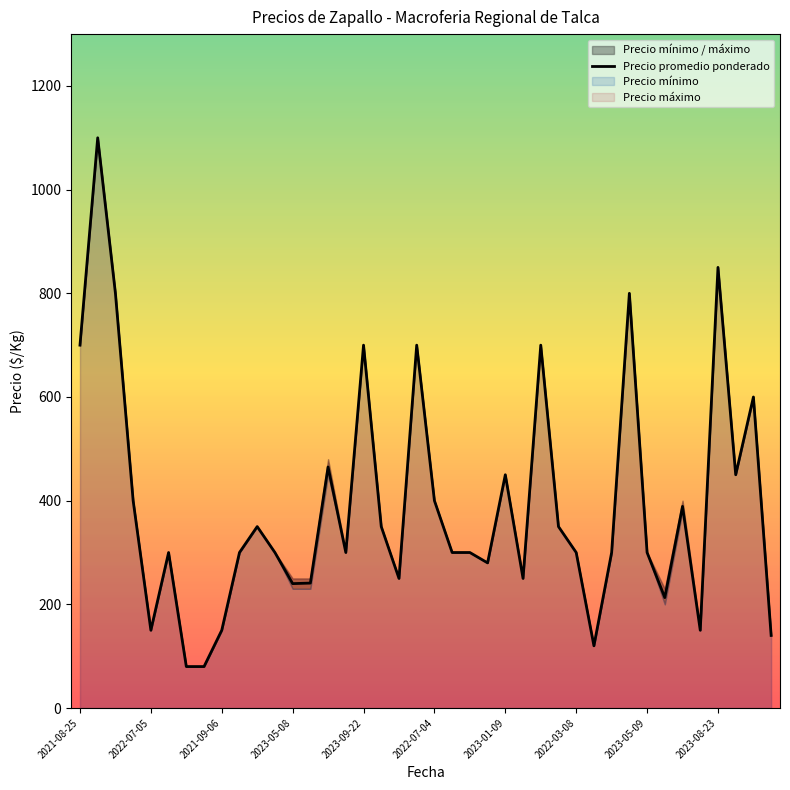

What is the sum of all values?

15598